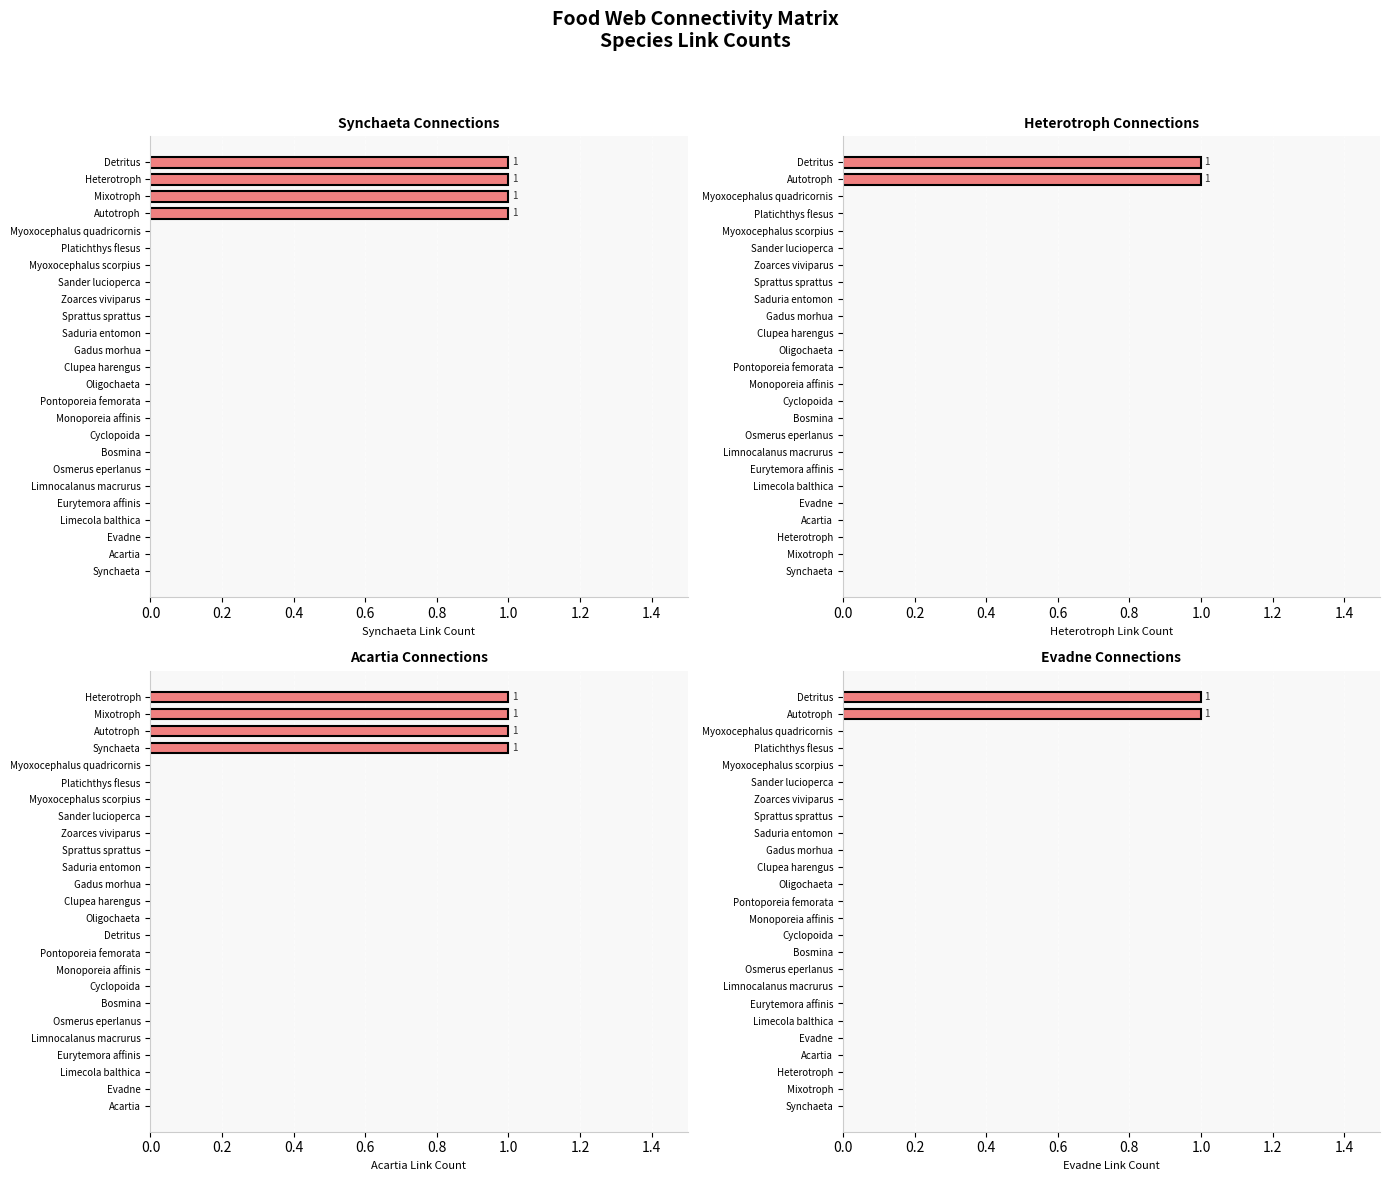

What is the maximum value shown in the chart?

1